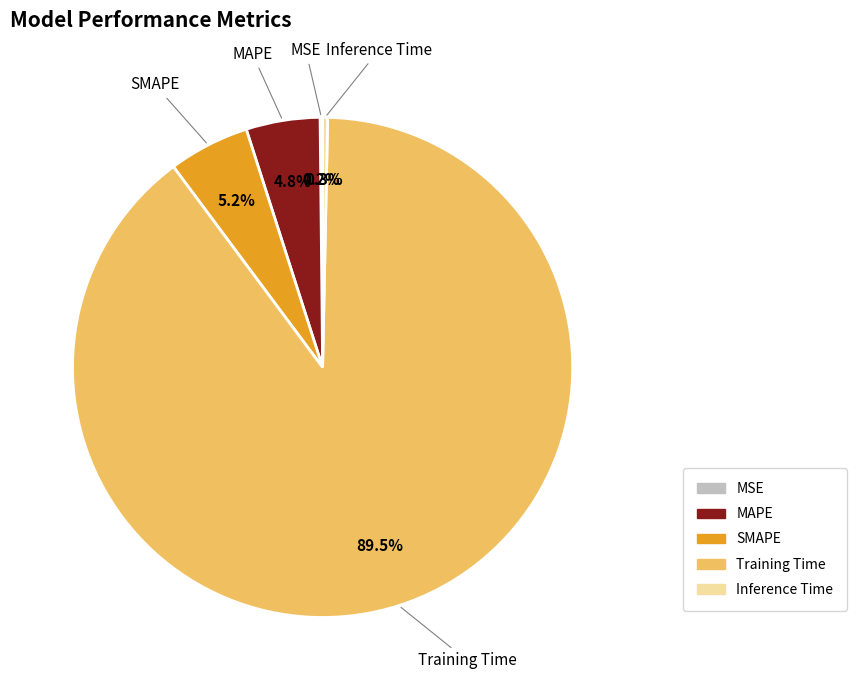

Do SMAPE and Inference Time together represent more than half of the pie?

No